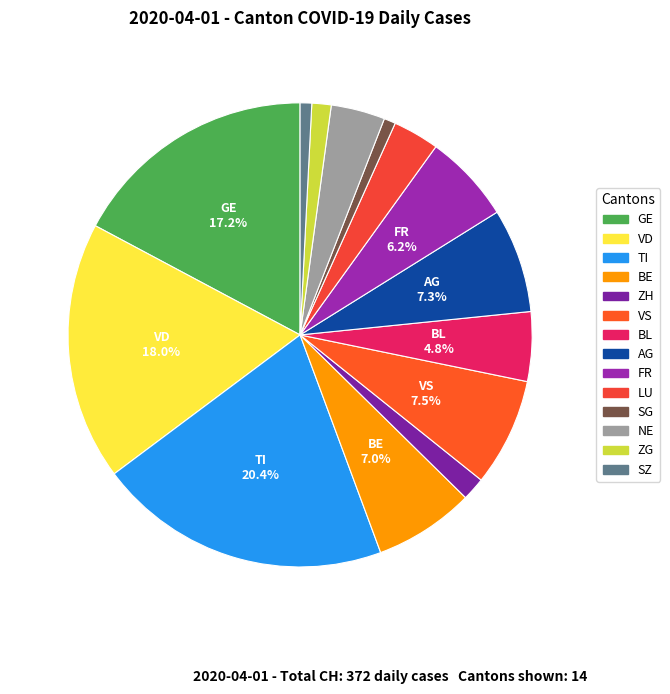

Which has a higher value, SZ or ZG?

ZG